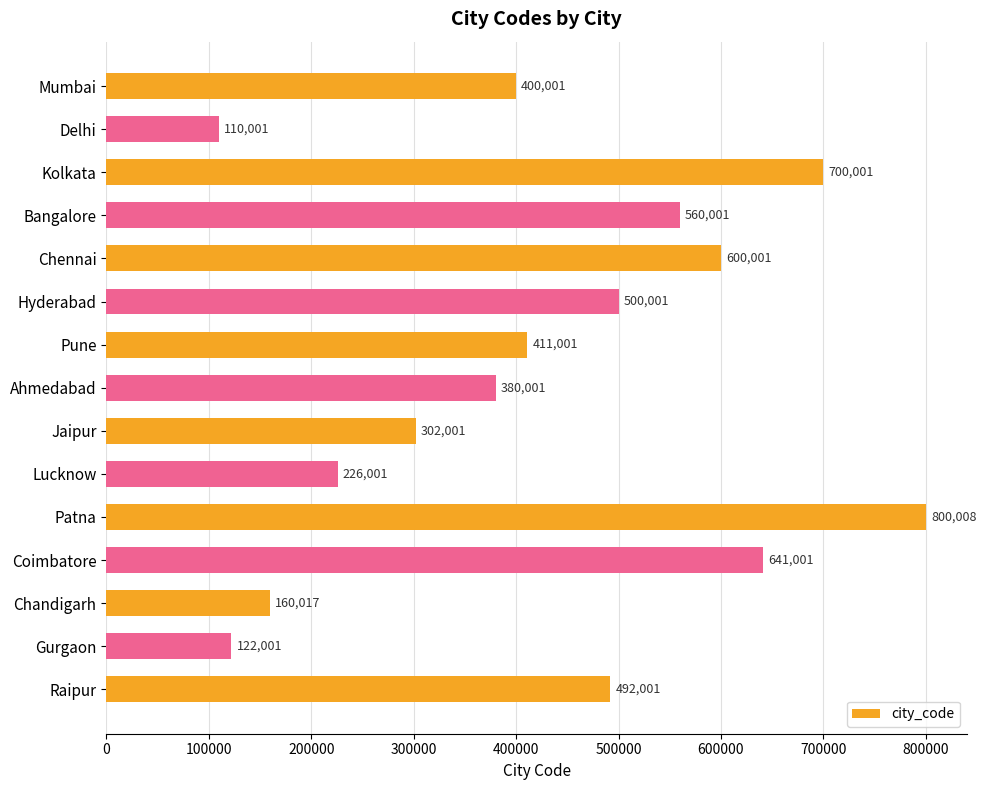

What is the sum of all values?

6404038